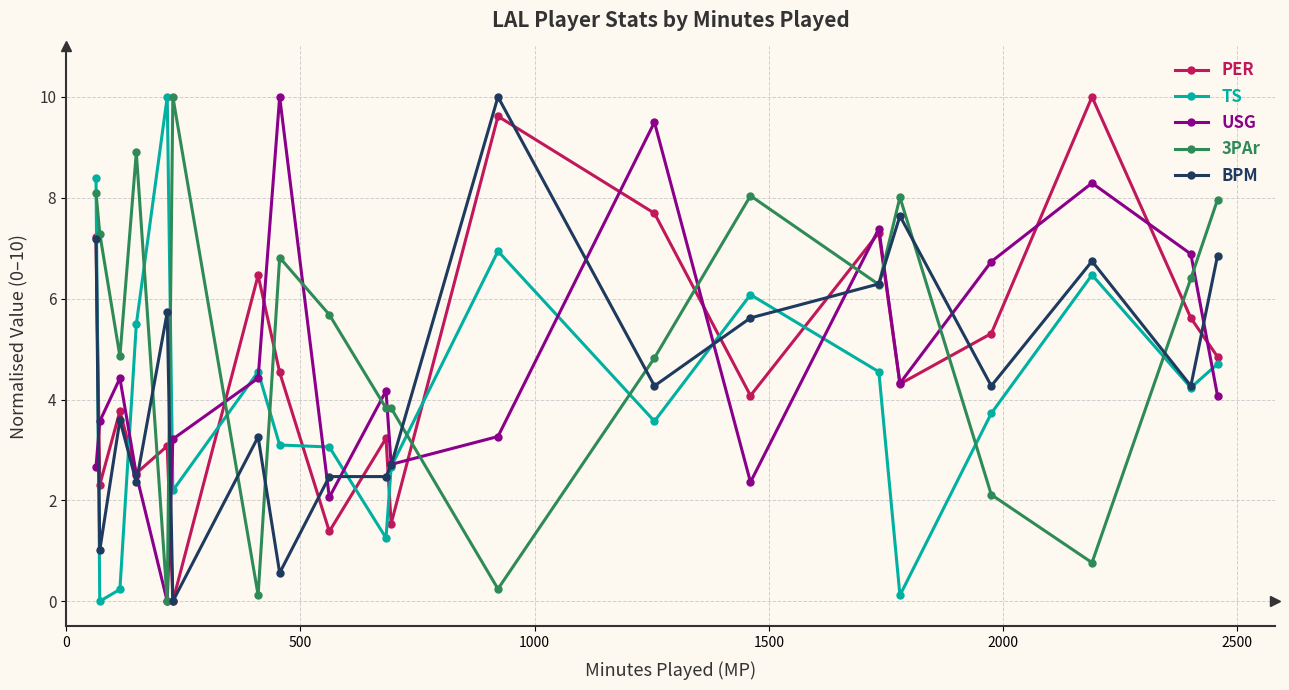

Which series has the largest total across all categories?

3PAr